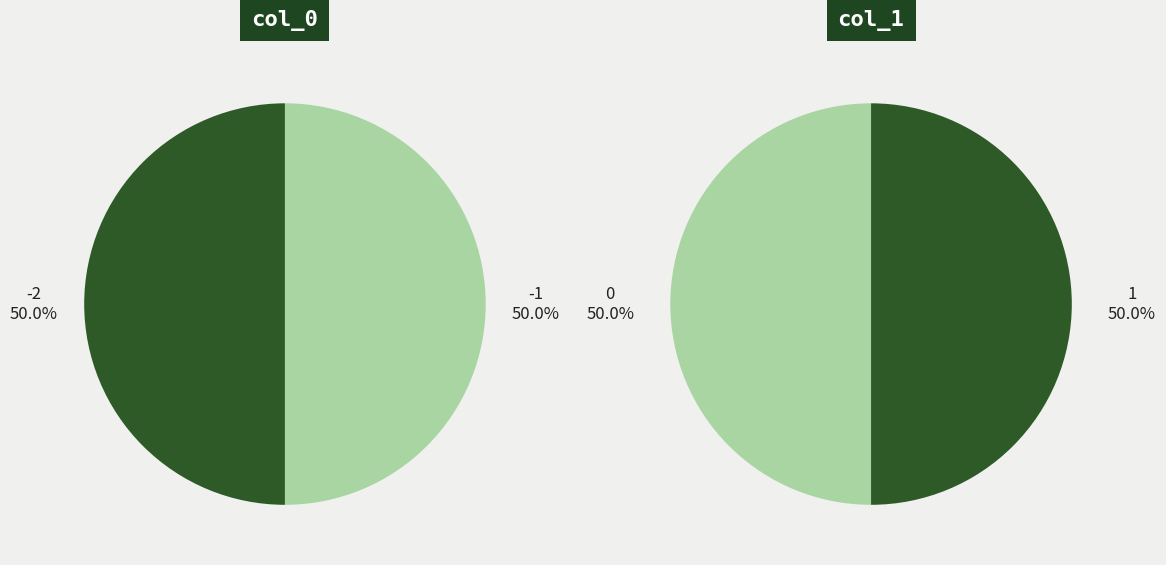

Count the number of slices in the pie.

4